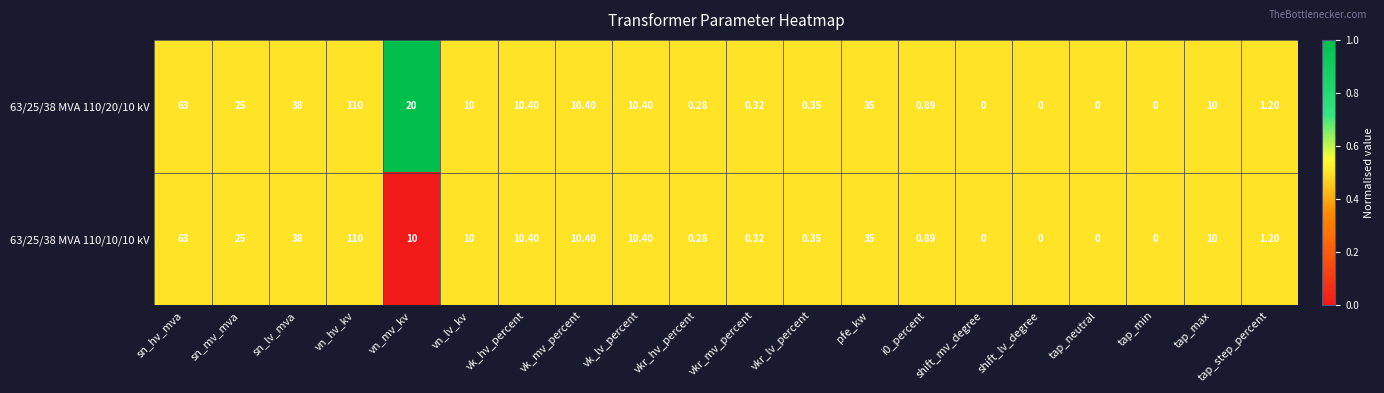

Rank the series by their average value, from highest to lowest.

63/25/38 MVA 110/20/10 kV, 63/25/38 MVA 110/10/10 kV